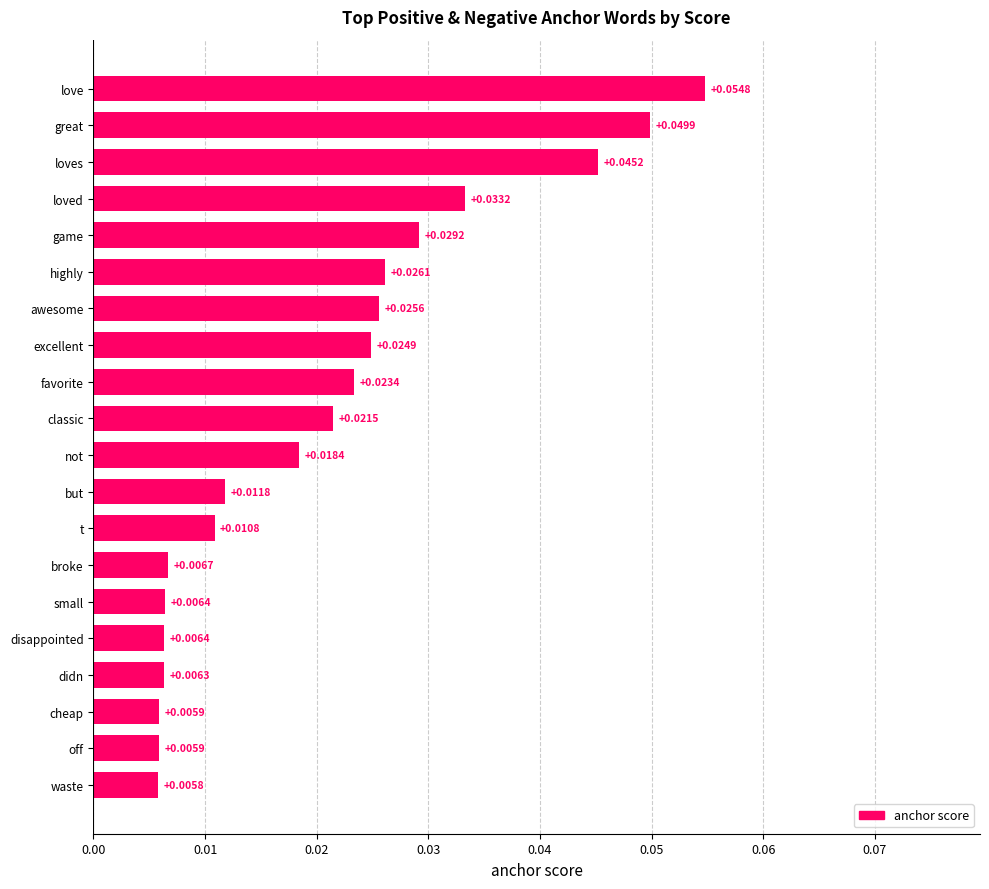

Which has a higher value, waste or favorite?

favorite